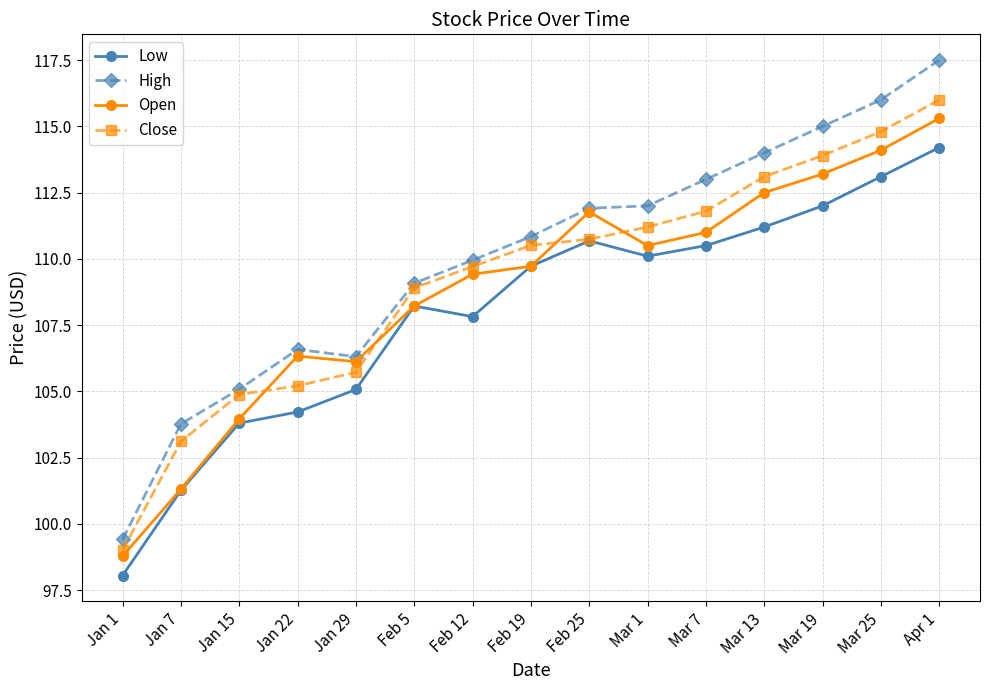

What is the total value across all series at Feb 19?

440.8